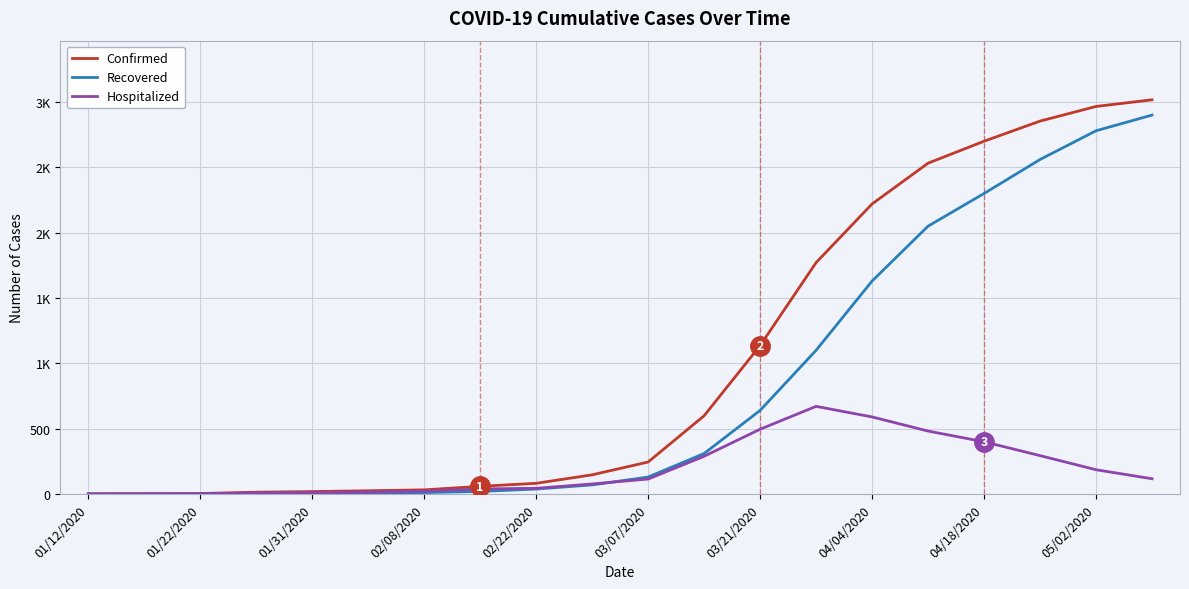

What are all the series names shown in the legend?

Confirmed, Recovered, Hospitalized